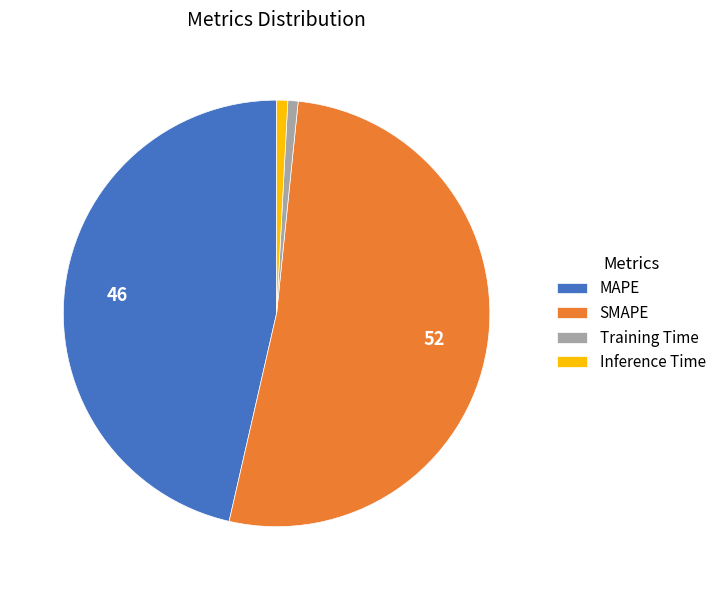

Is the sum of SMAPE and MAPE greater than half?

Yes